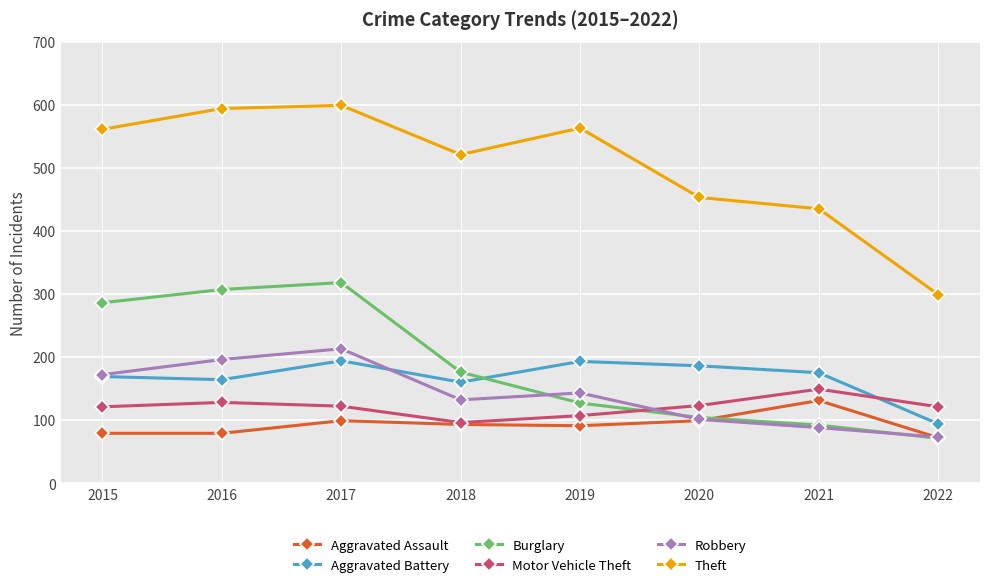

True or false: Aggravated Battery and Aggravated Assault intersect in this chart.

False